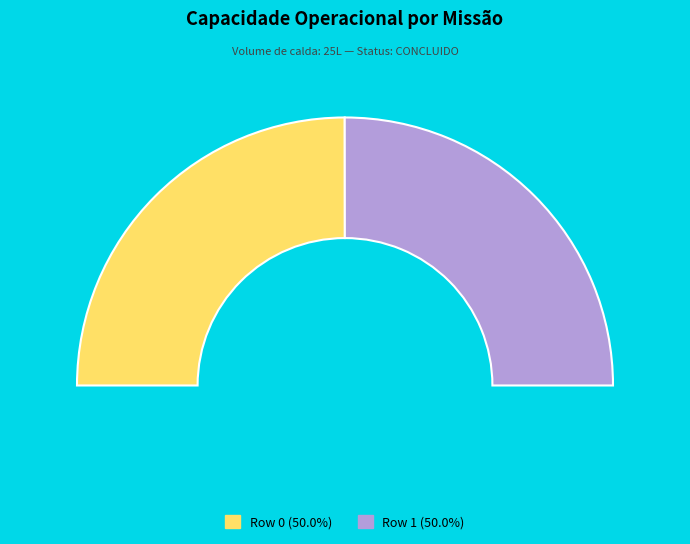

Is it true that Row 1 is 63% of the pie?

False